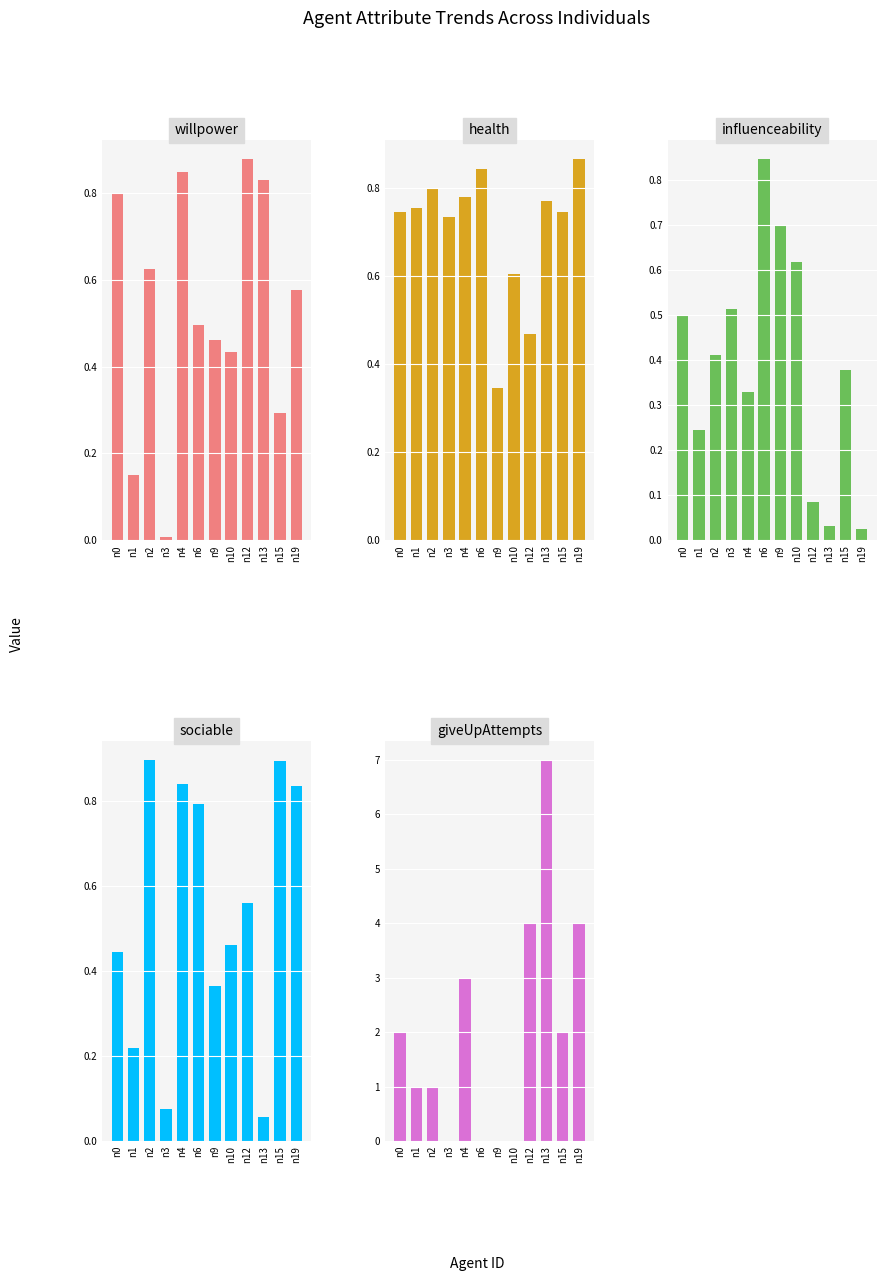

What is the sum of all health values?

8.5